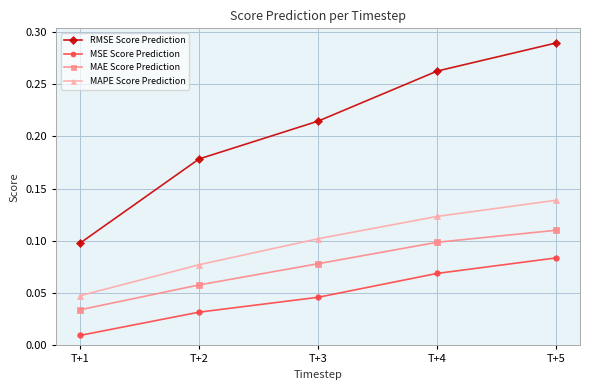

True or false: MSE Score Prediction and MAPE Score Prediction intersect in this chart.

False